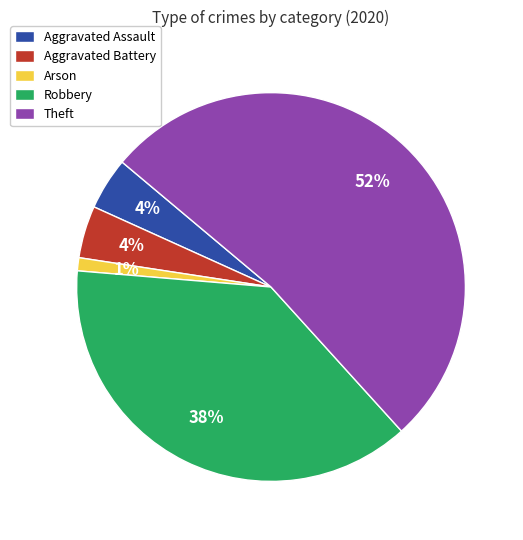

Count the number of slices in the pie.

5